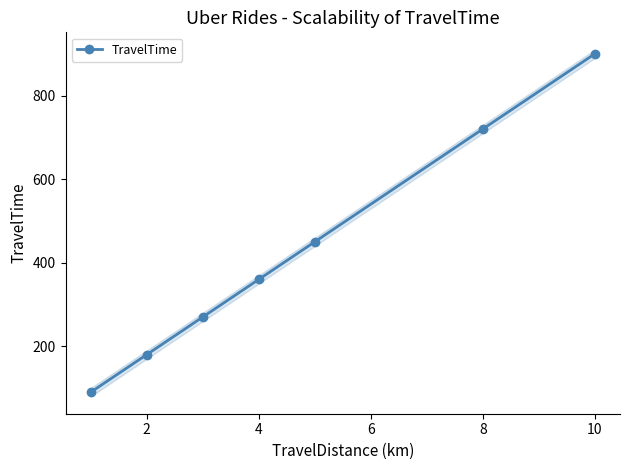

What is the difference between the maximum and second lowest values?

720.0